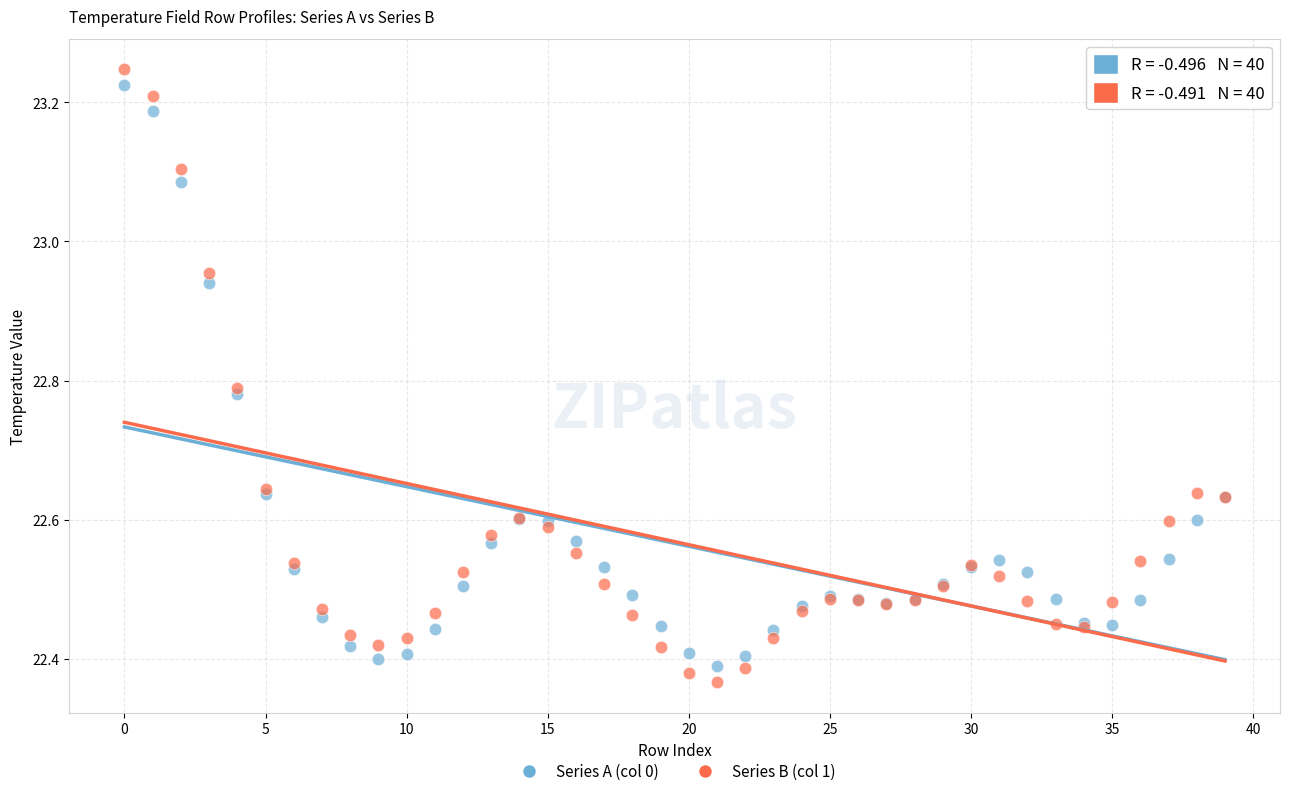

Which series has the largest Y range (max minus min)?

Series B (col 1)